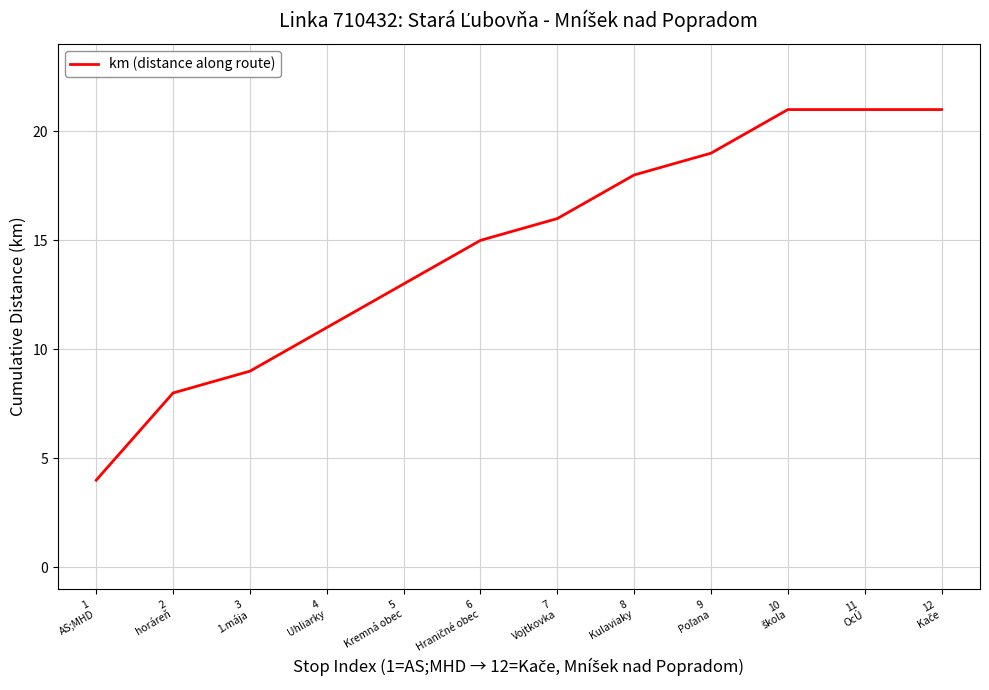

What is the difference between the maximum and minimum values?

17